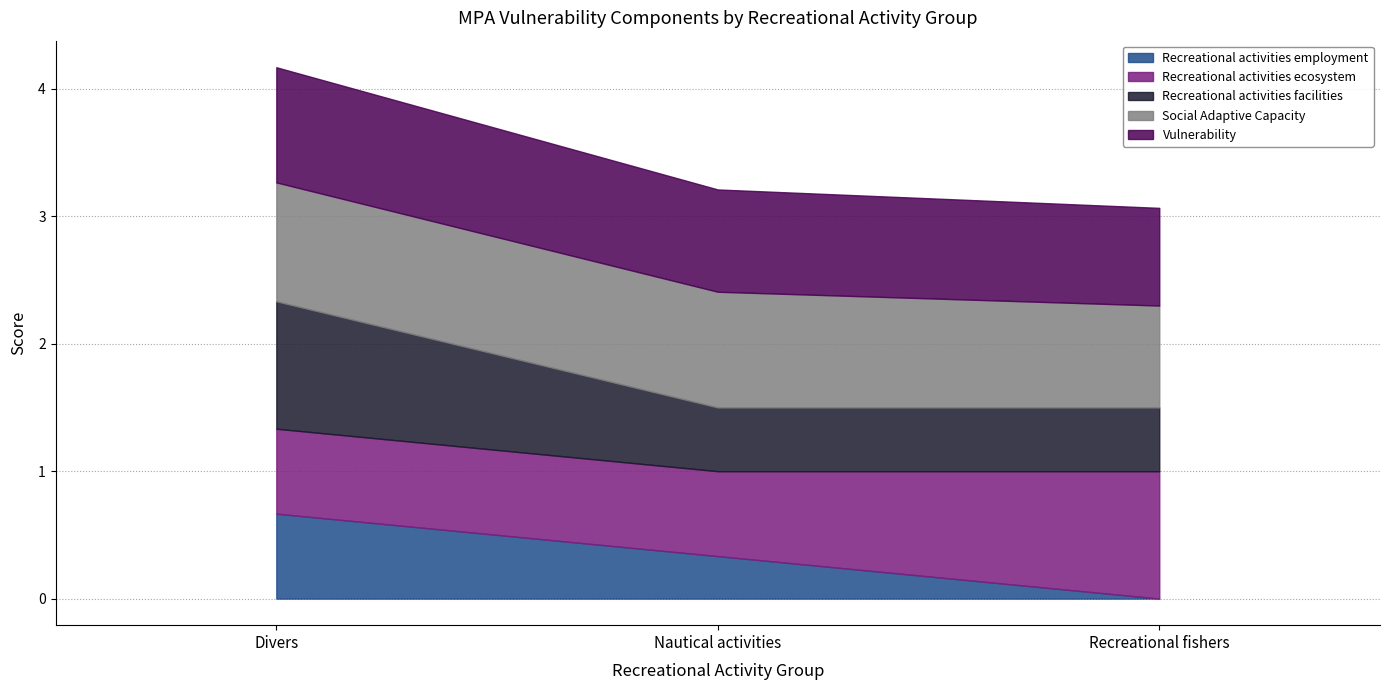

What is the difference between the highest and lowest values at Nautical activities?

0.6